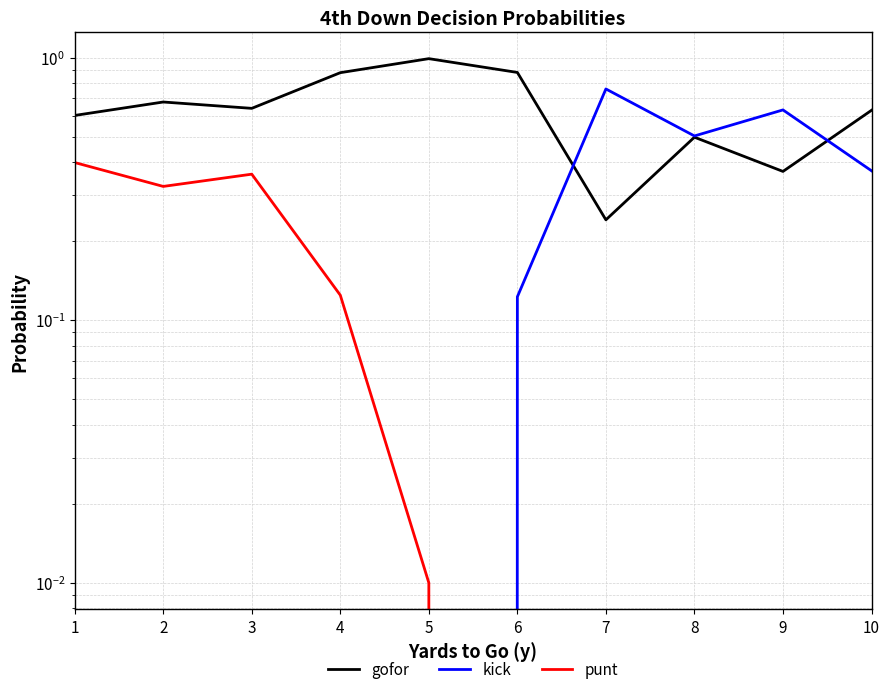

Rank the categories by punt value from lowest to highest.

6, 7, 8, 9, 10, 5, 4, 2, 3, 1